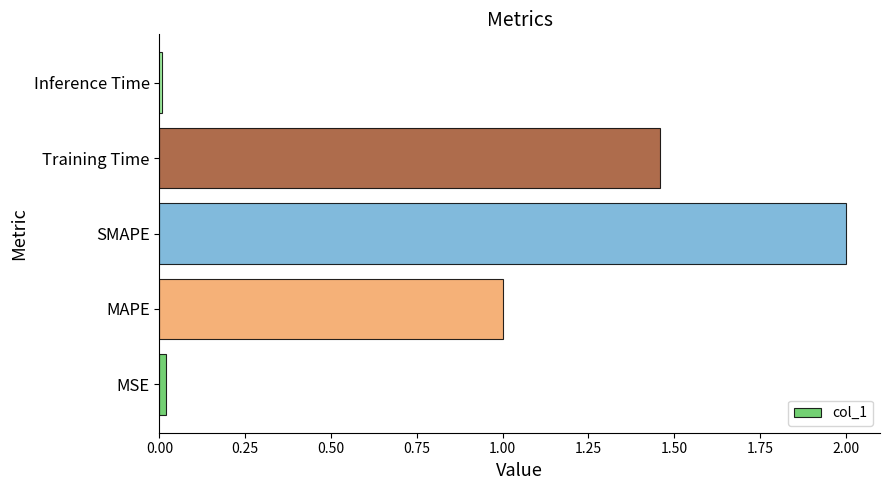

The chart shows a value of 0.4 at Training Time. True or false?

False